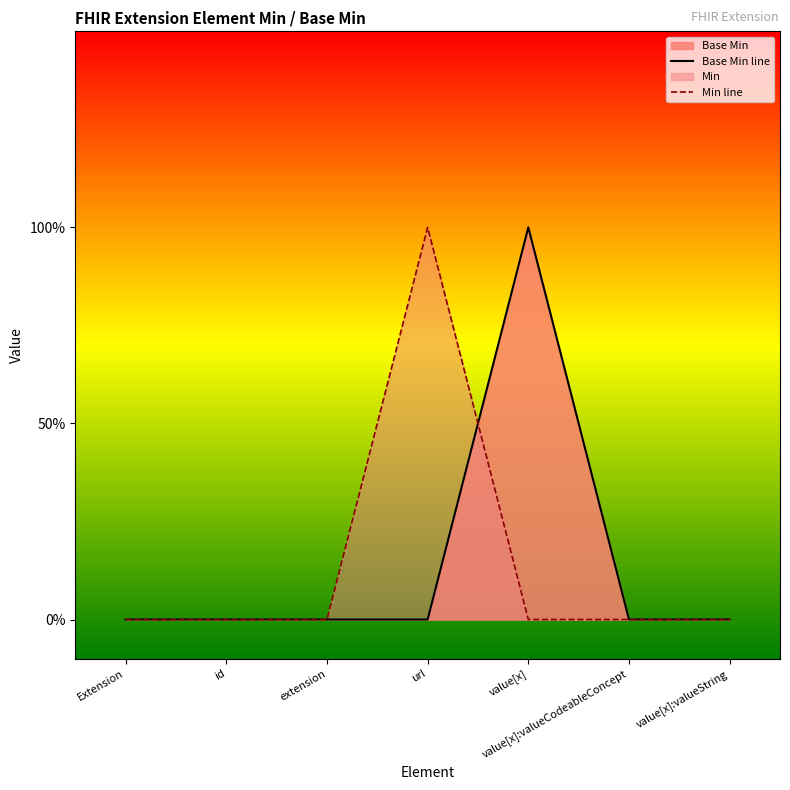

The value at extension is 0. True or false?

True